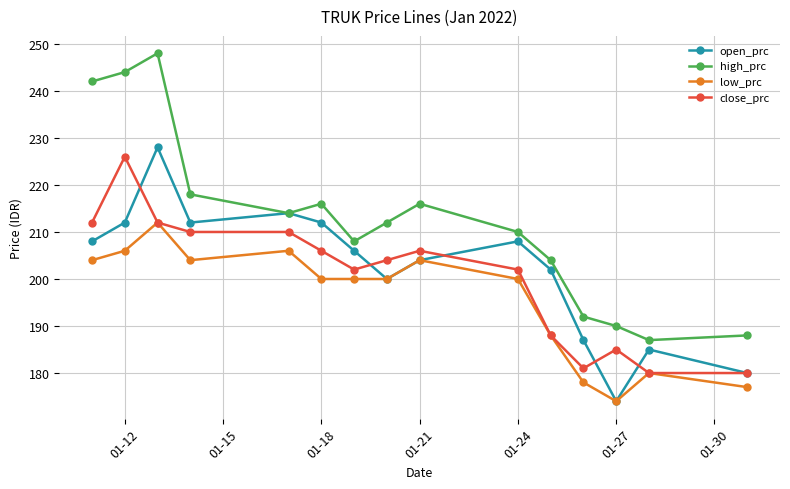

What is the value of the open_prc point at the 12th from the left?

187